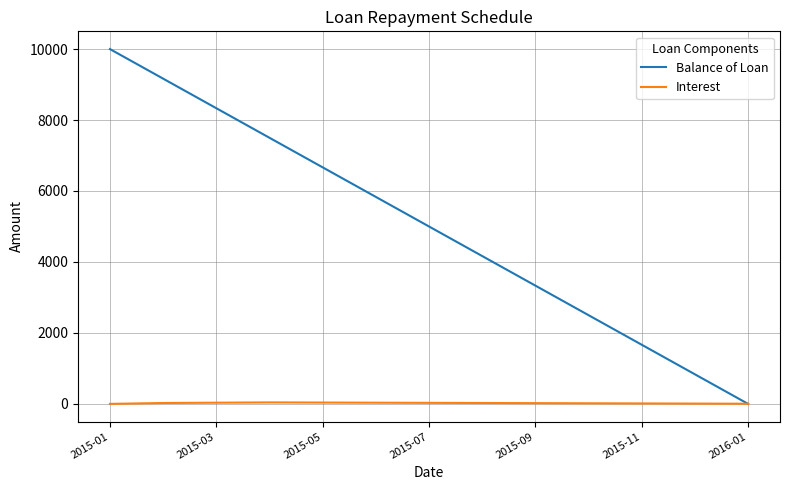

List the series in order of their peak value, lowest first.

Interest, Balance of Loan